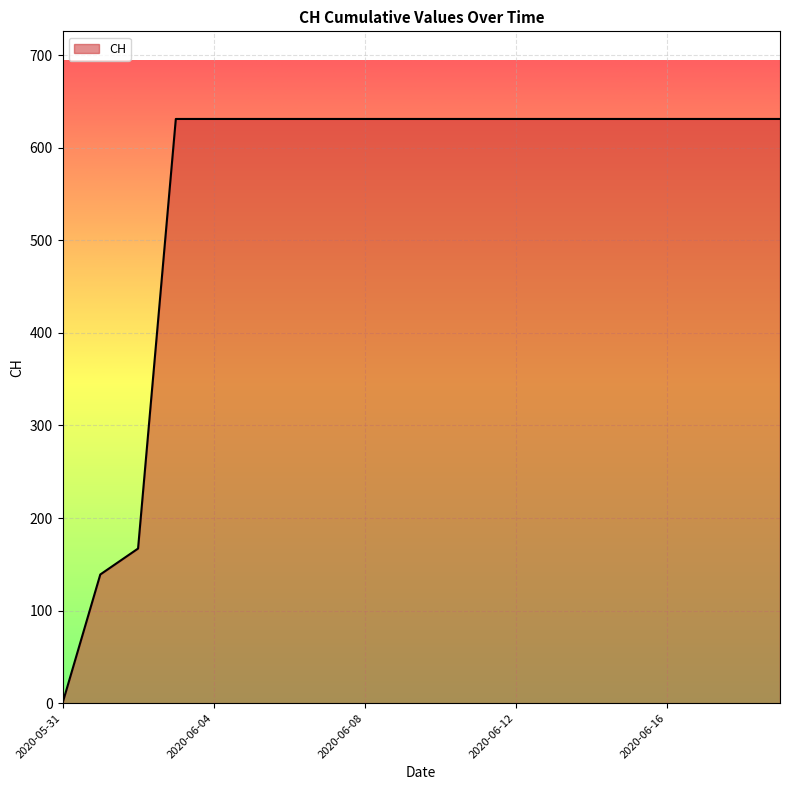

What is the difference between the maximum and minimum values?

631